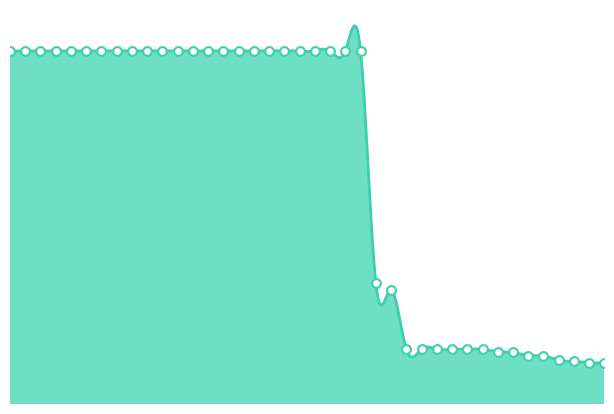

Between 17 and 5, which is larger?

17